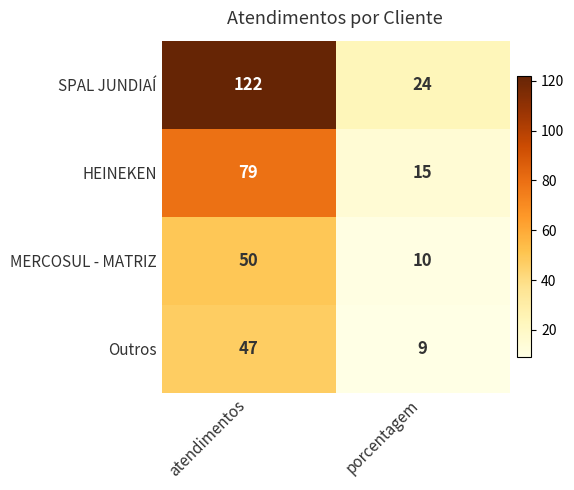

What is the sum of the Outros values at porcentagem and atendimentos?

56